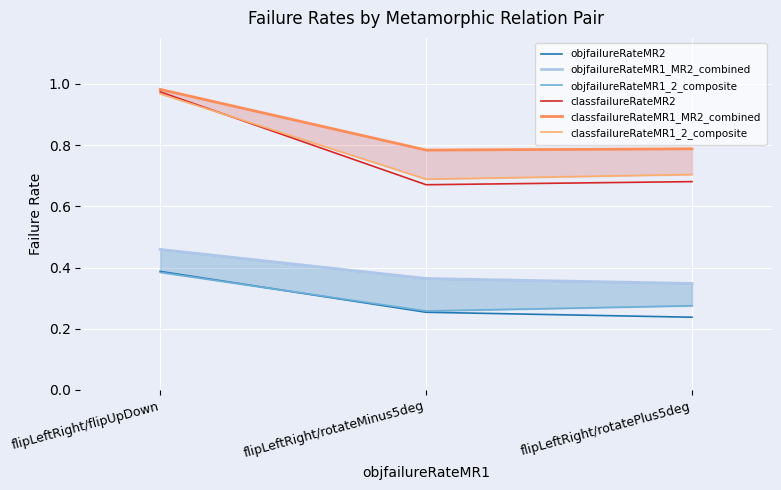

What is the lowest value of the classfailureRateMR2 series?

0.7